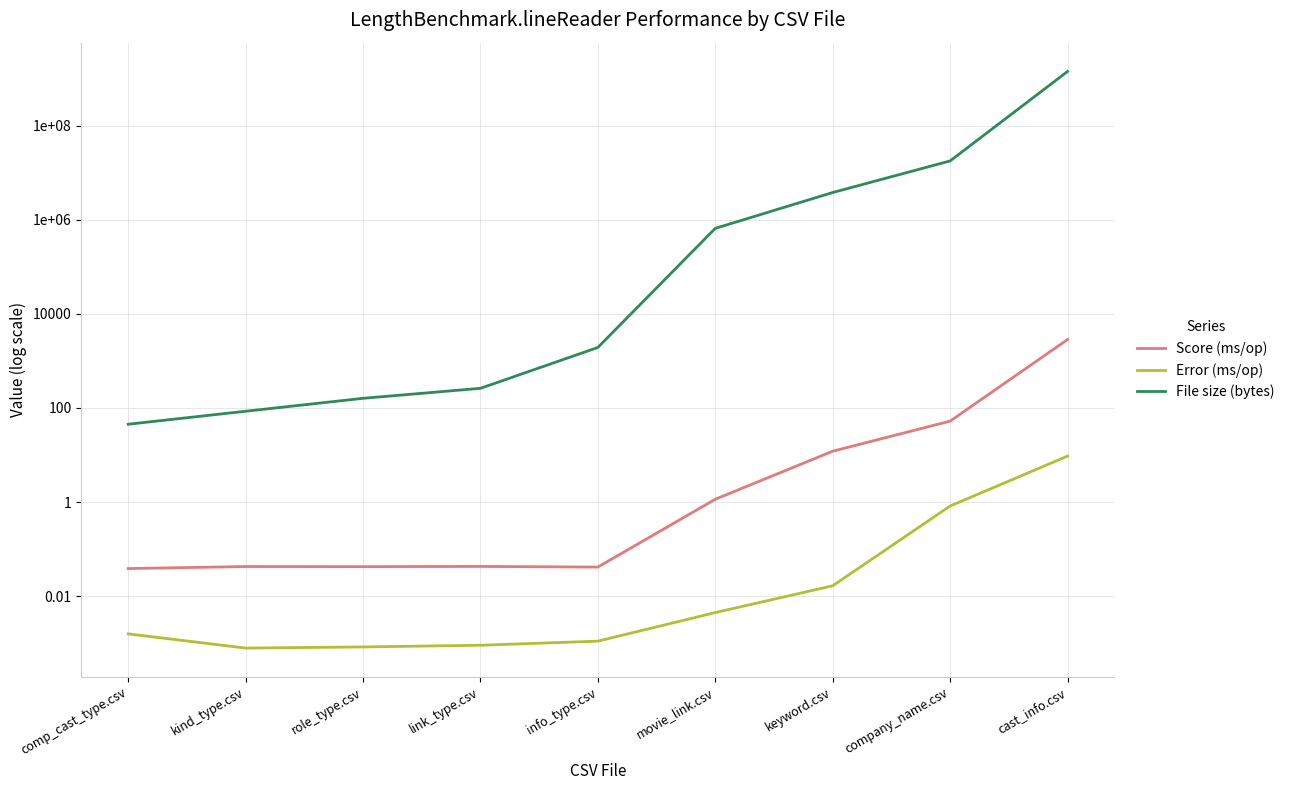

How many categories are shown in the chart?

9